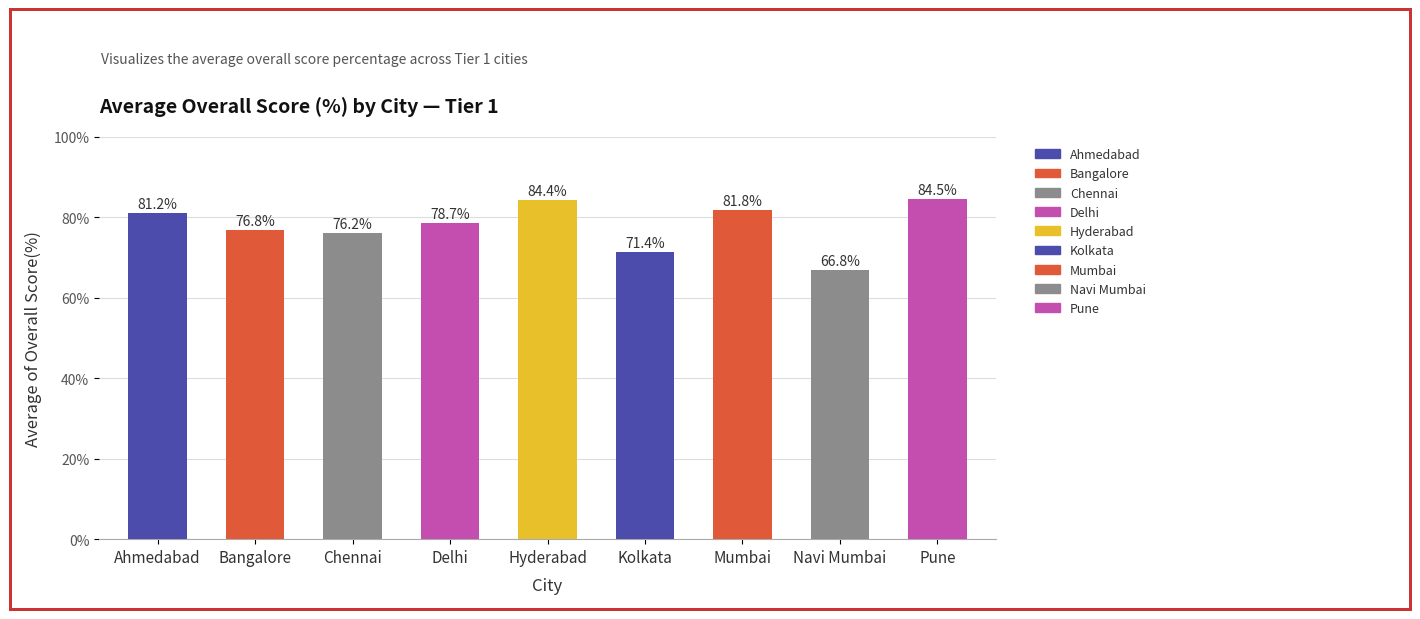

Rank the categories by value from highest to lowest.

Pune, Hyderabad, Mumbai, Ahmedabad, Delhi, Bangalore, Chennai, Kolkata, Navi Mumbai